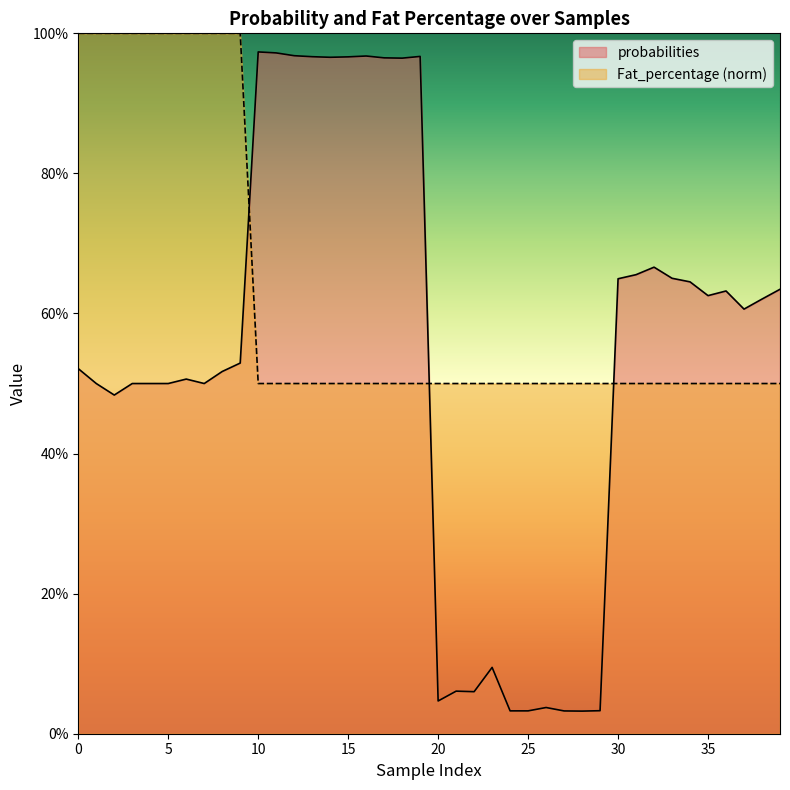

Reading left to right, list all the values displayed in this chart.

probabilities: 0.5	0.5	0.5	0.5	0.5	0.5	0.5	0.5	0.5	0.5	1.0	1.0	1.0	1.0	1.0	1.0	1.0	1.0	1.0	1.0	0.0	0.1	0.1	0.1	0.0	0.0	0.0	0.0	0.0	0.0	0.6	0.7	0.7	0.7	0.6	0.6	0.6	0.6	0.6	0.6
Fat_percentage: 1.0	1.0	1.0	1.0	1.0	1.0	1.0	1.0	1.0	1.0	0.5	0.5	0.5	0.5	0.5	0.5	0.5	0.5	0.5	0.5	0.5	0.5	0.5	0.5	0.5	0.5	0.5	0.5	0.5	0.5	0.5	0.5	0.5	0.5	0.5	0.5	0.5	0.5	0.5	0.5